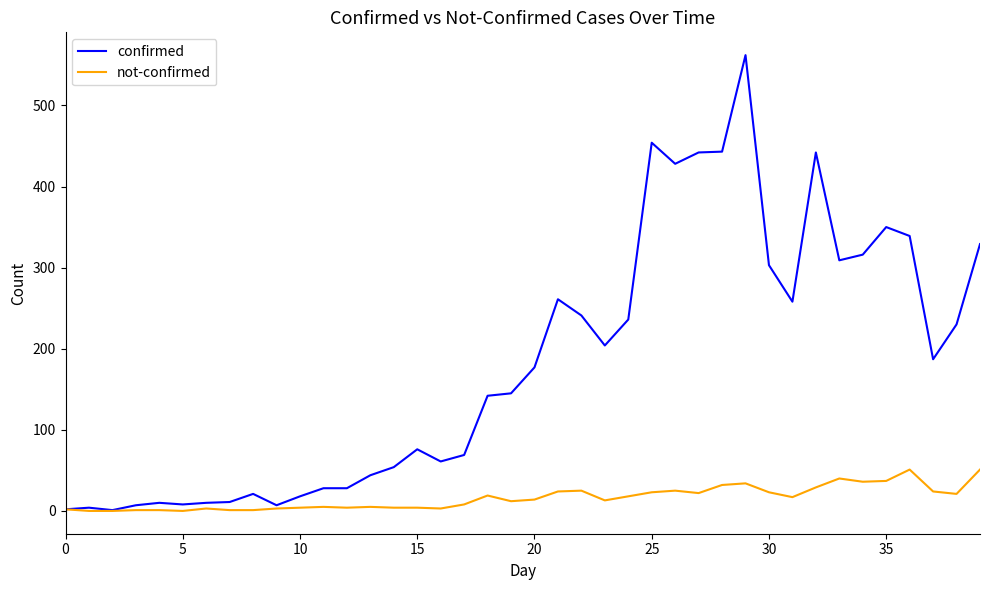

Which series has the widest spread of values?

confirmed